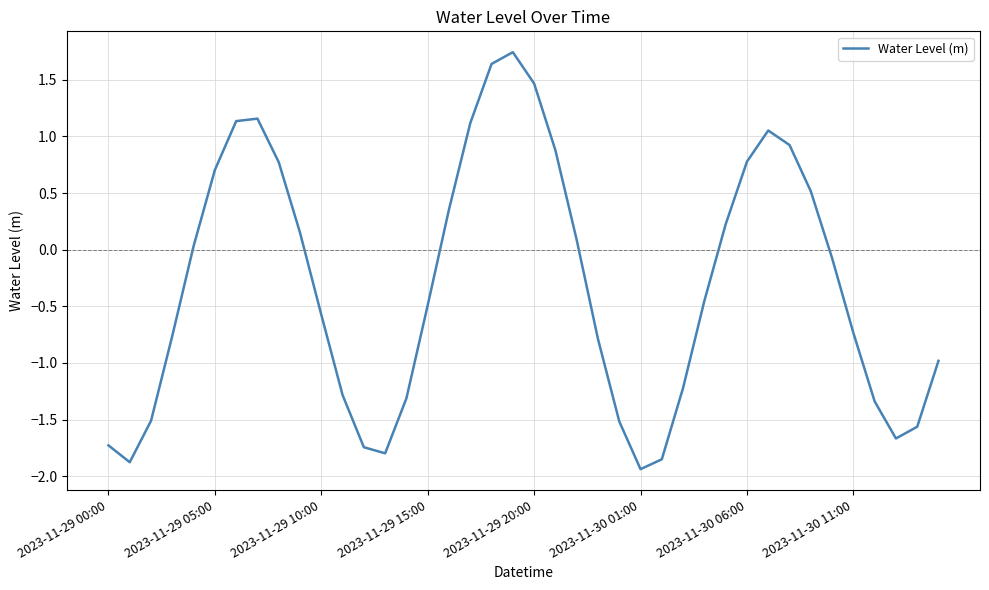

What is the difference between the maximum and minimum values?

3.7